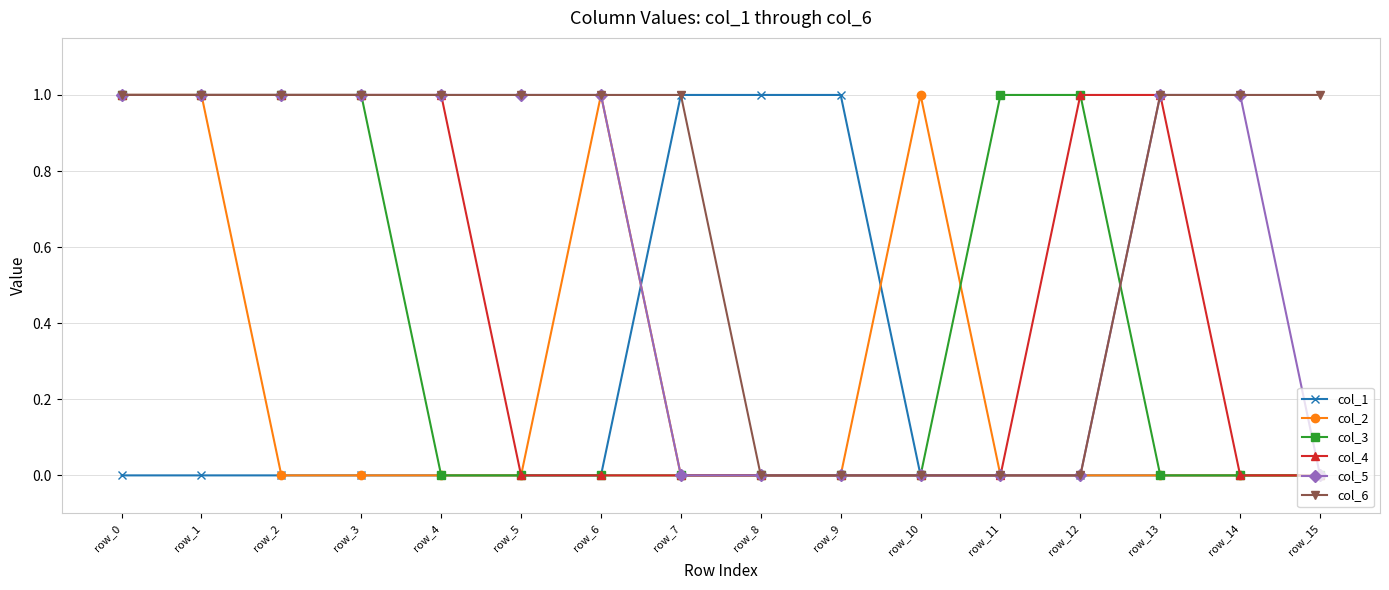

Reading left to right, list all the values displayed in this chart.

col_1: row_0=0	row_1=0	row_2=0	row_3=0	row_4=0	row_5=0	row_6=0	row_7=1	row_8=1	row_9=1	row_10=0	row_11=0	row_12=0	row_13=0	row_14=0	row_15=0
col_2: row_0=1	row_1=1	row_2=0	row_3=0	row_4=0	row_5=0	row_6=1	row_7=0	row_8=0	row_9=0	row_10=1	row_11=0	row_12=0	row_13=0	row_14=0	row_15=0
col_3: row_0=1	row_1=1	row_2=1	row_3=1	row_4=0	row_5=0	row_6=0	row_7=0	row_8=0	row_9=0	row_10=0	row_11=1	row_12=1	row_13=0	row_14=0	row_15=0
col_4: row_0=1	row_1=1	row_2=1	row_3=1	row_4=1	row_5=0	row_6=0	row_7=0	row_8=0	row_9=0	row_10=0	row_11=0	row_12=1	row_13=1	row_14=0	row_15=0
col_5: row_0=1	row_1=1	row_2=1	row_3=1	row_4=1	row_5=1	row_6=1	row_7=0	row_8=0	row_9=0	row_10=0	row_11=0	row_12=0	row_13=1	row_14=1	row_15=0
col_6: row_0=1	row_1=1	row_2=1	row_3=1	row_4=1	row_5=1	row_6=1	row_7=1	row_8=0	row_9=0	row_10=0	row_11=0	row_12=0	row_13=1	row_14=1	row_15=1